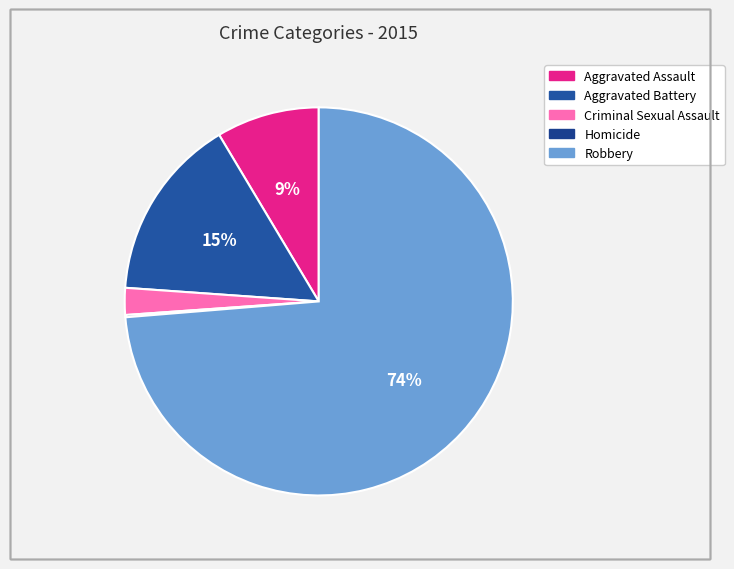

What is the total percentage of Aggravated Battery and Criminal Sexual Assault?

17.5%